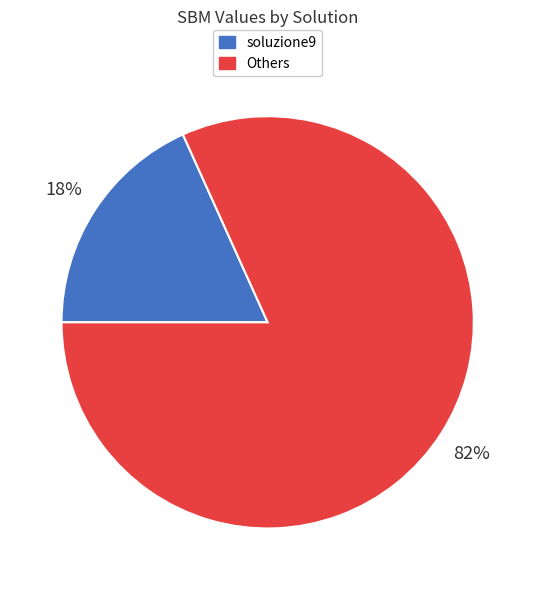

Is there any slice that represents more than half of the pie?

Yes